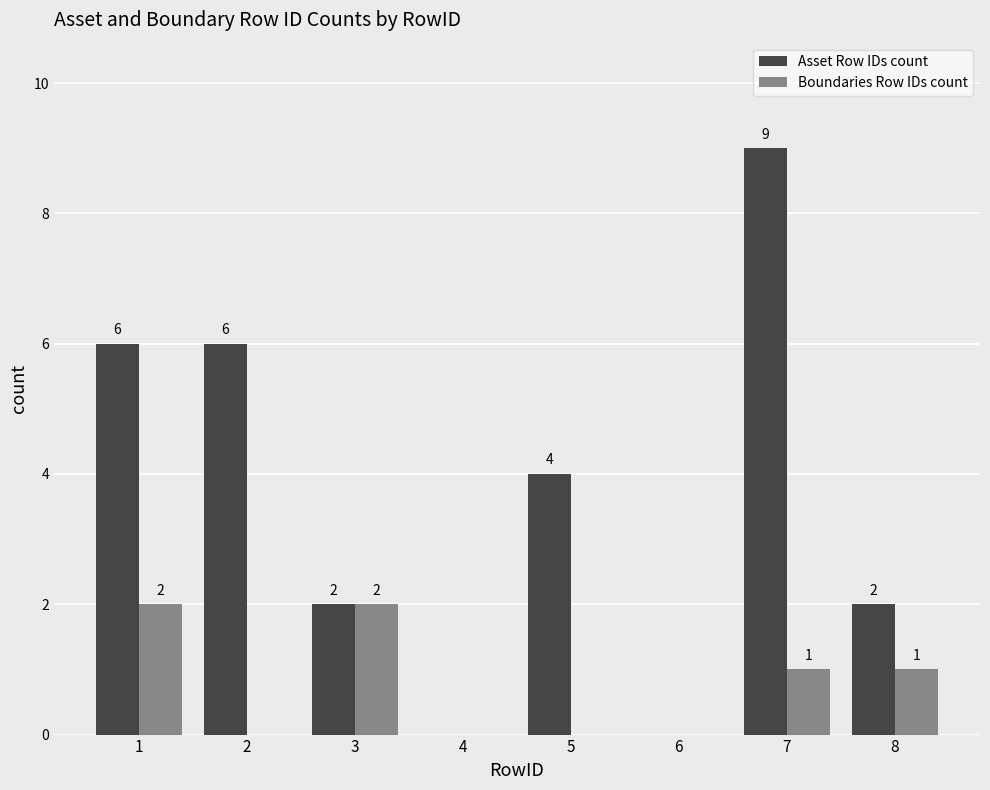

What is the sum of all Asset Row IDs count values?

29